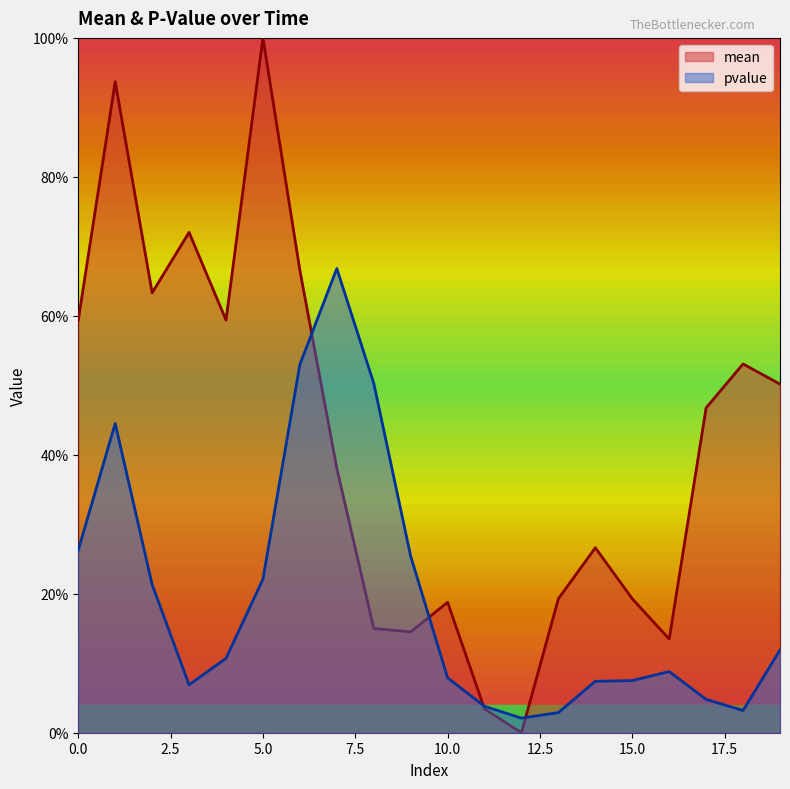

Is the value of pvalue at 12 greater than the value of mean at 0?

No